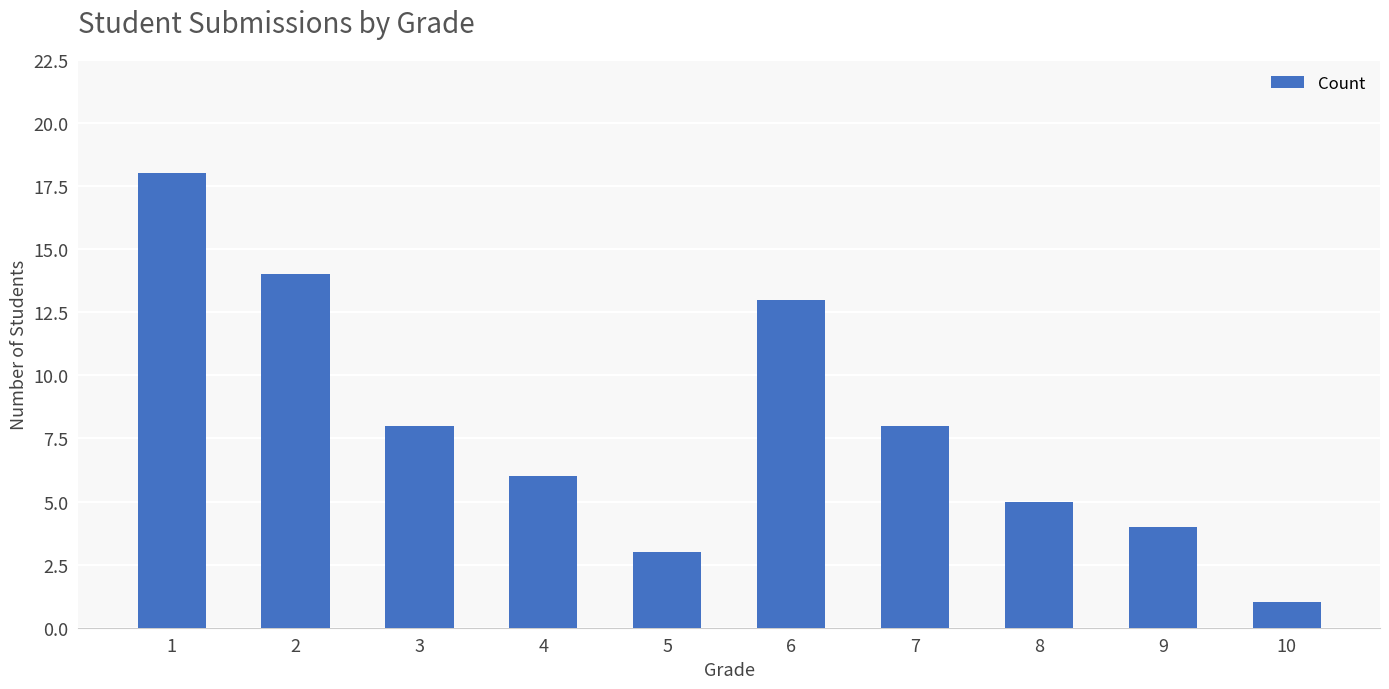

Is it true that the value at 2 is 14?

True